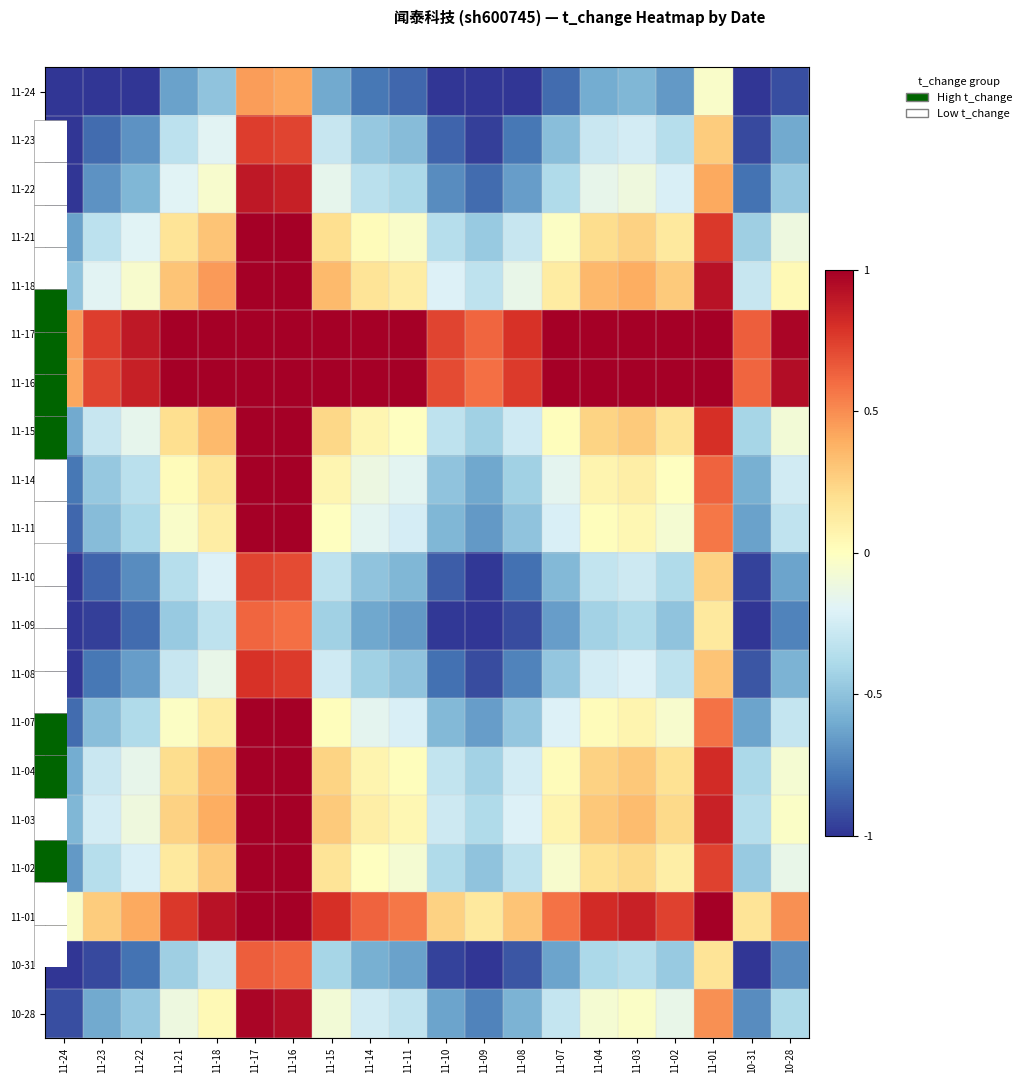

Between 11-24 and 11-03, which is larger?

11-03